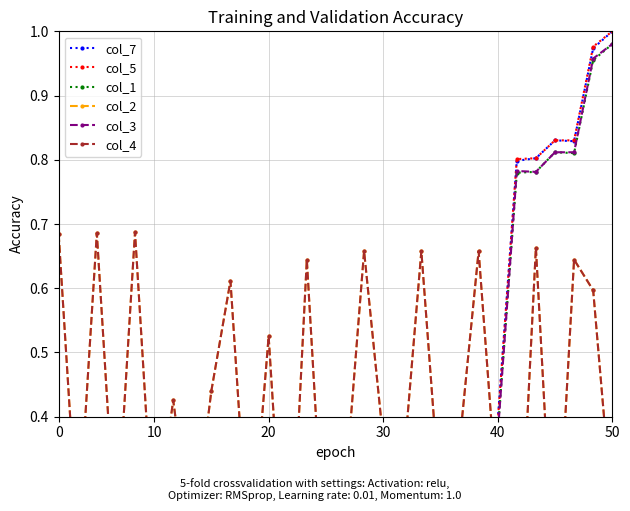

Is it true that col_4 equals 0.4 at 21?

True